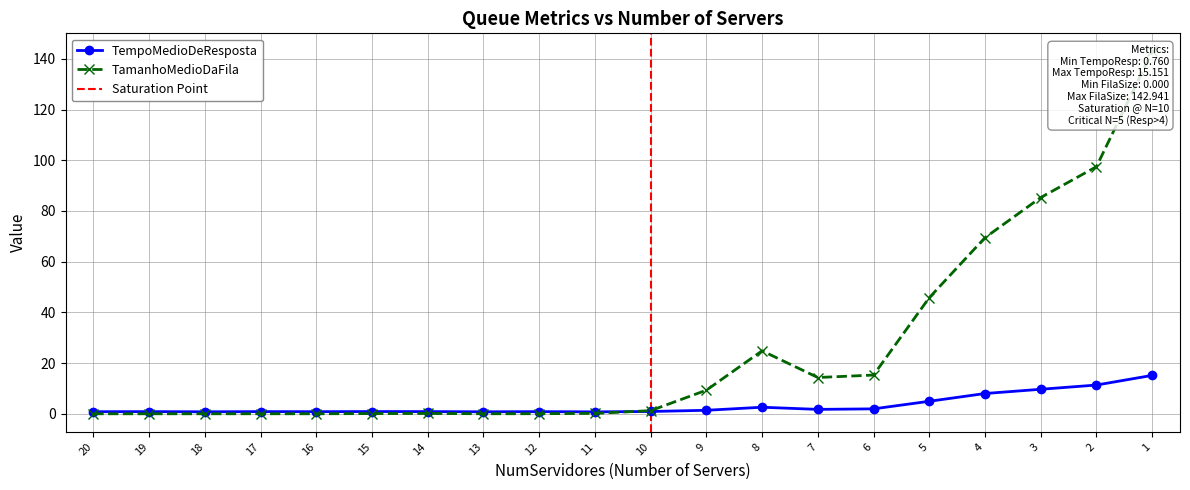

Reading left to right, what are all the values shown in this chart?

TempoMedioDeResposta: 0.8	0.8	0.8	0.9	0.8	0.9	0.9	0.8	0.8	0.8	0.9	1.4	2.6	1.7	1.9	4.9	8.0	9.7	11.3	15.2
TamanhoMedioDaFila: 0.0	0.0	0.0	0.0	0.0	0.1	0.1	0.0	0.0	0.1	1.2	9.3	24.8	14.3	15.3	45.8	69.5	85.3	97.5	142.9